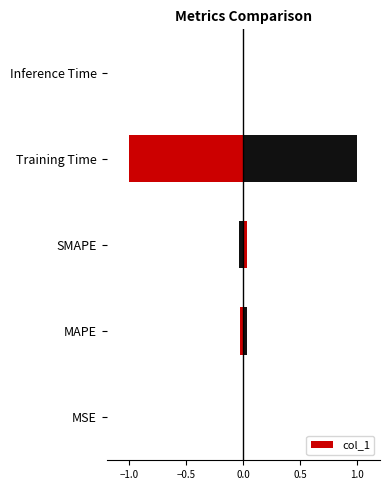

What is the difference between the maximum and minimum values?

1.0